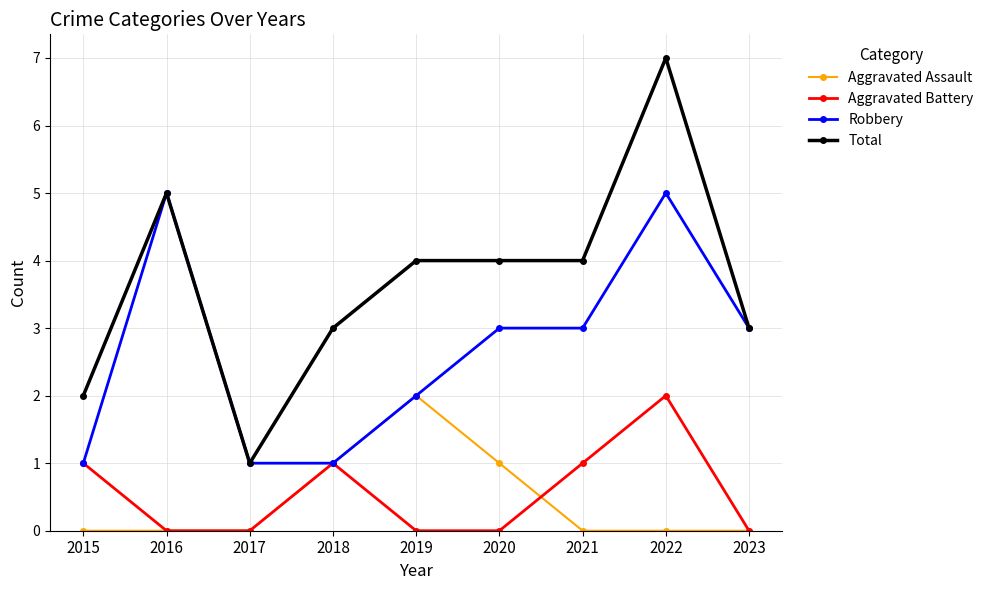

What is the difference between the second highest and second lowest values in the Aggravated Assault series?

1